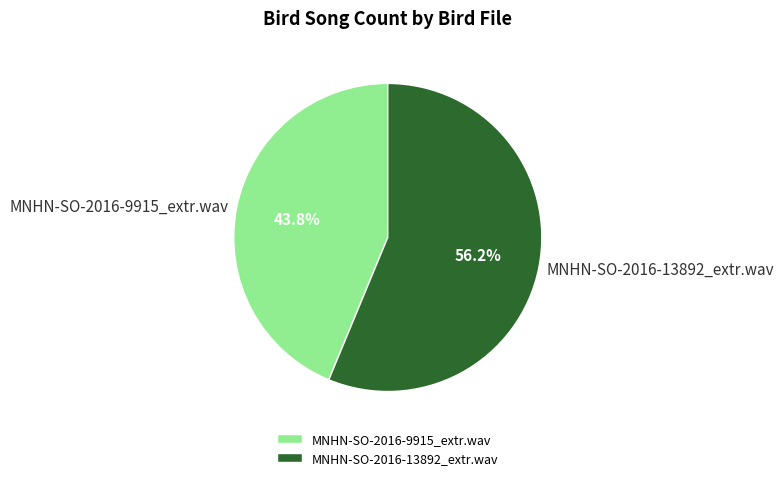

How many slices are in this pie chart?

2